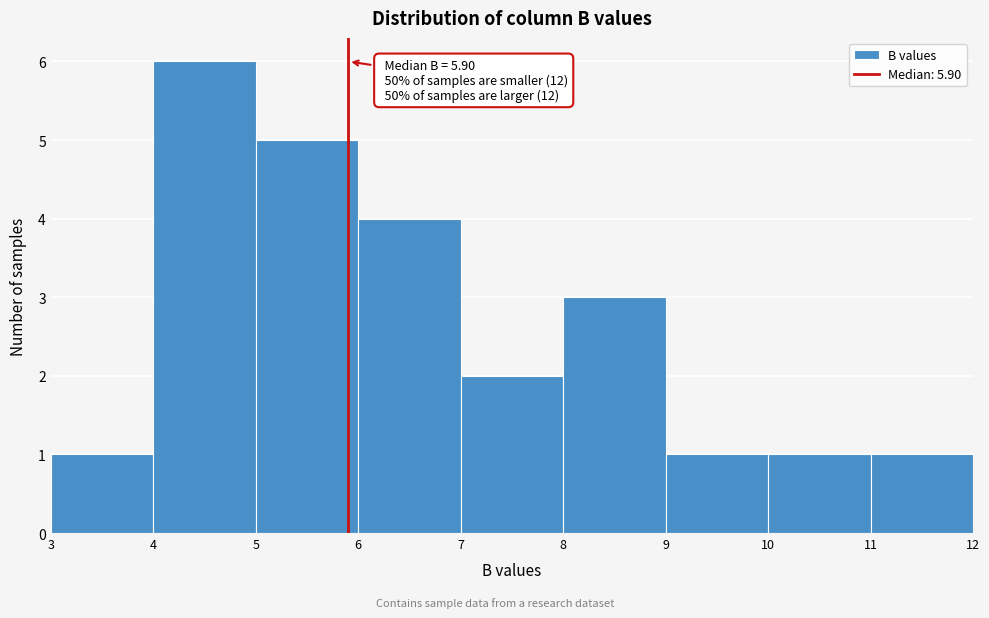

Which range on the x-axis has the tallest bar?

4 to 5